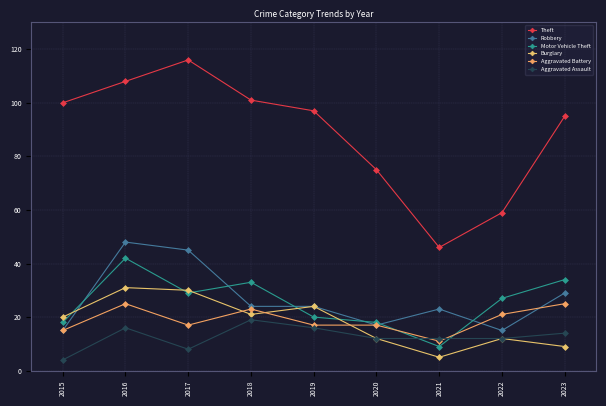

What is the average value of the Theft series?

89